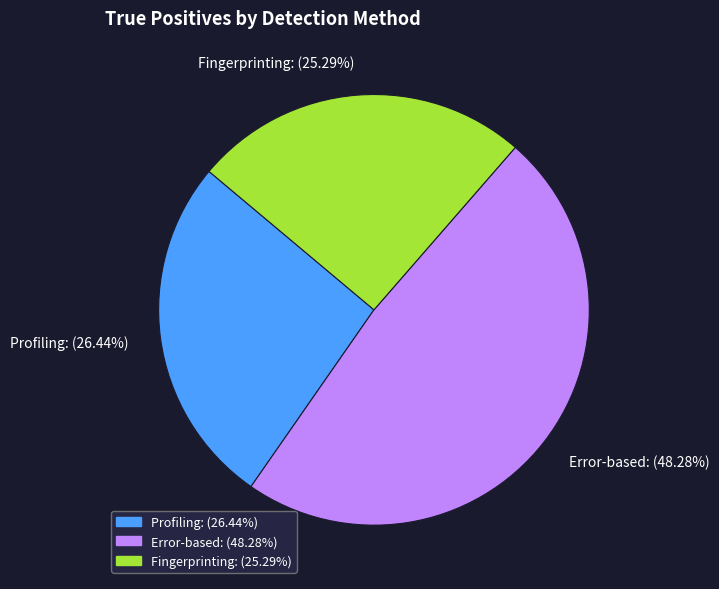

What percentage is the Profiling slice, to the nearest percent?

26%